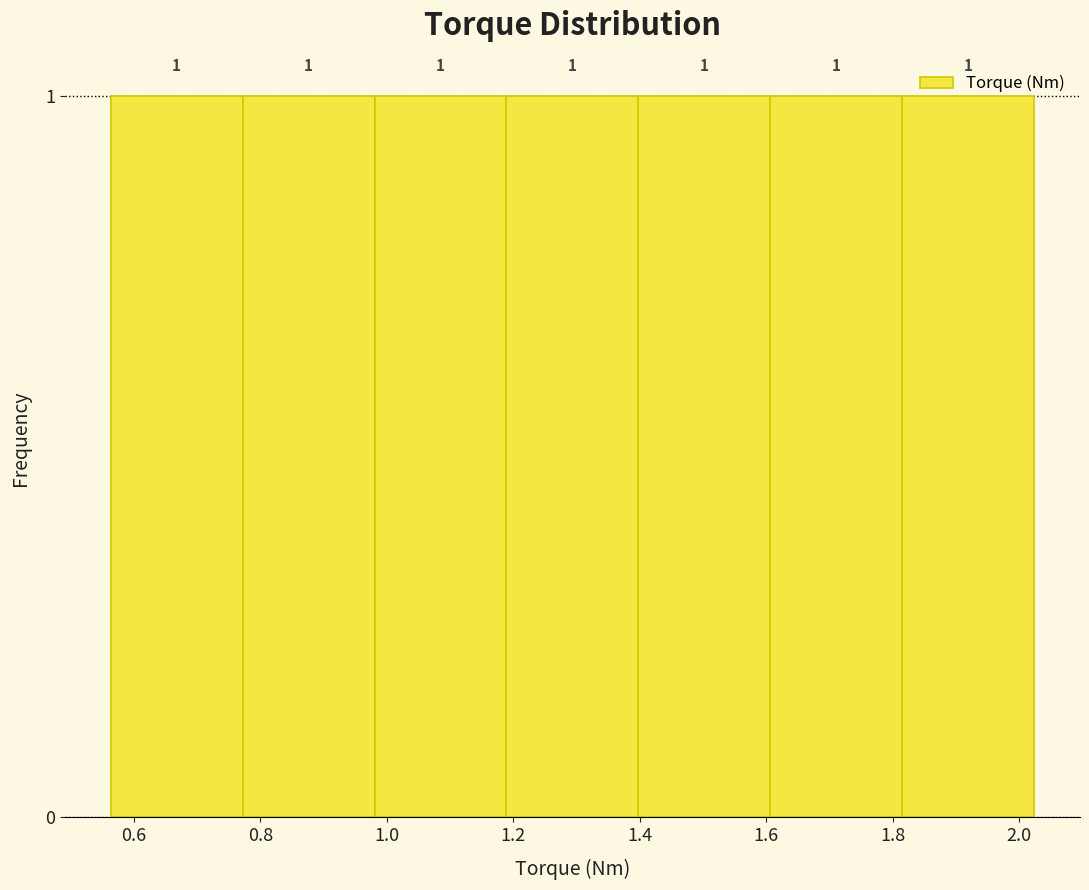

Reading left to right, transcribe this chart: for each bar, give the range it covers on the x-axis and its height. The bar edges are not printed on the chart, so give them approximately, as read against the axis.

0.56 to 0.78: 1
0.78 to 0.98: 1
0.98 to 1.18: 1
1.18 to 1.40: 1
1.40 to 1.60: 1
1.60 to 1.82: 1
1.82 to 2.02: 1